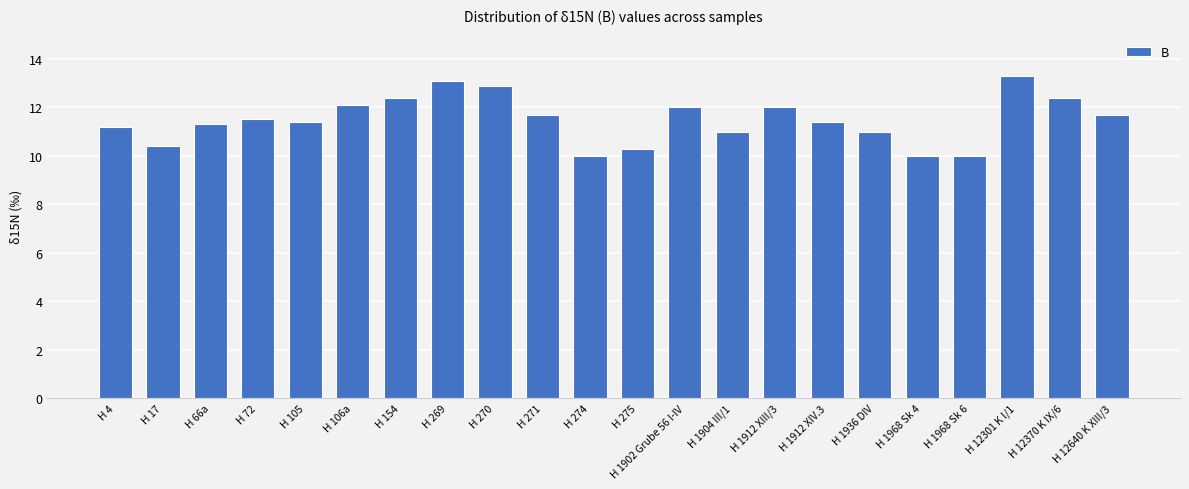

How many series are shown in this chart?

1